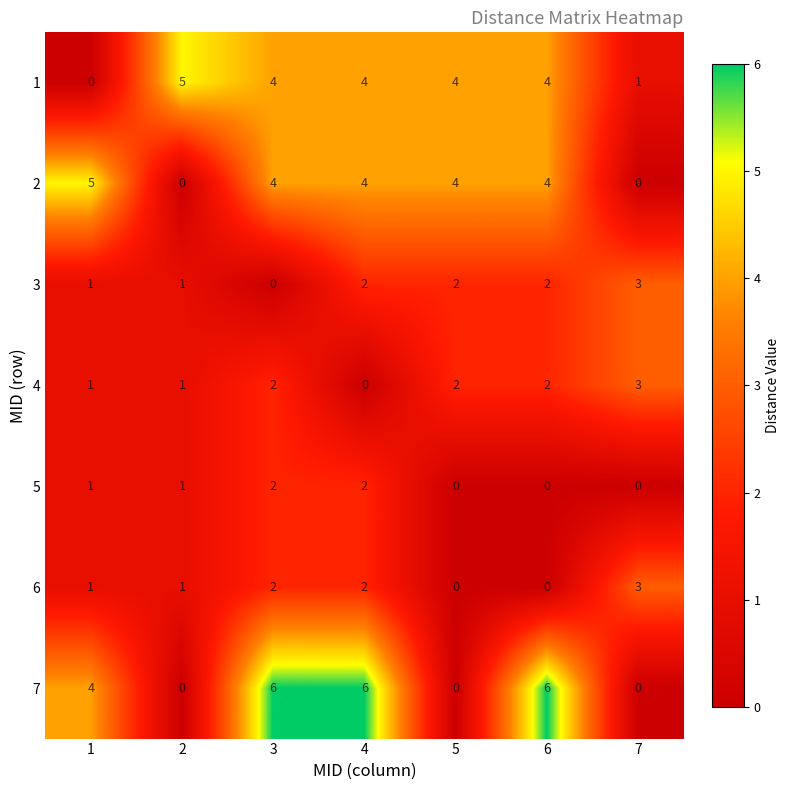

What is the maximum value for 7?

6